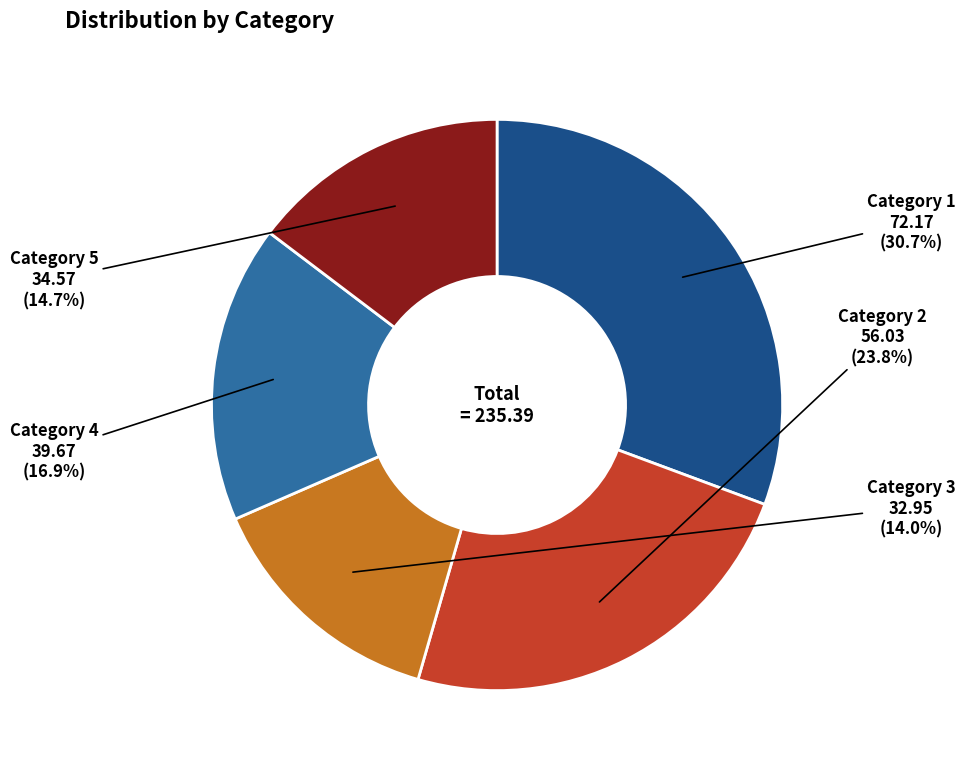

Between Category 1 and Category 5, which is larger?

Category 1